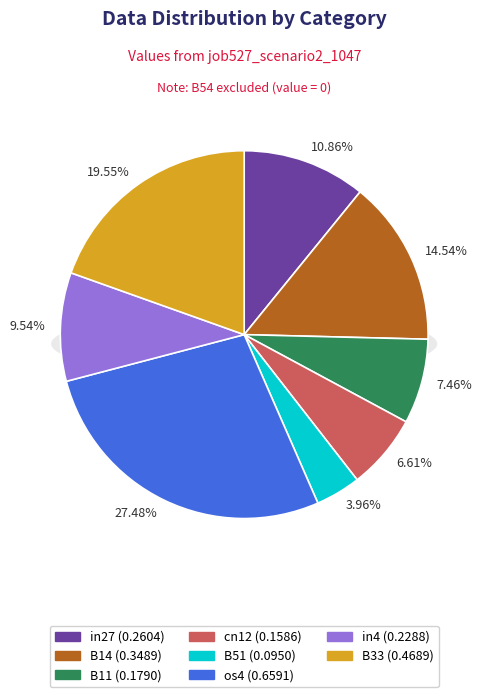

To the nearest percent, what is the difference between the cn12 and os4 slice percentages?

21%